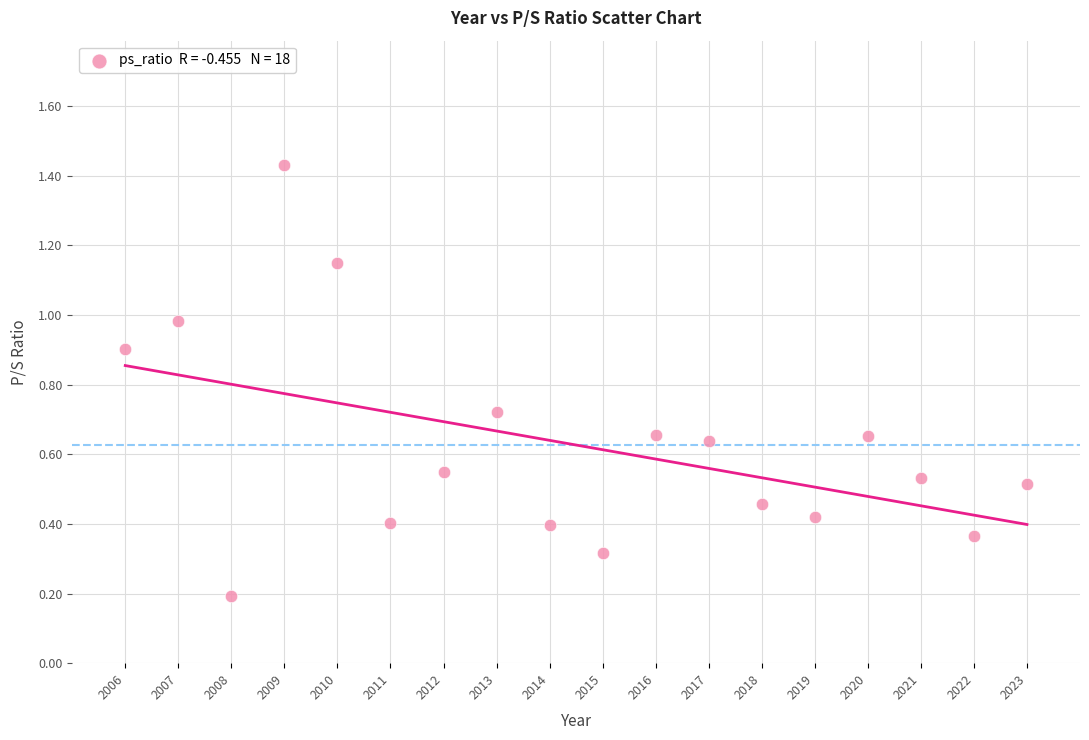

What is the range of Y values (max minus min)?

1.2